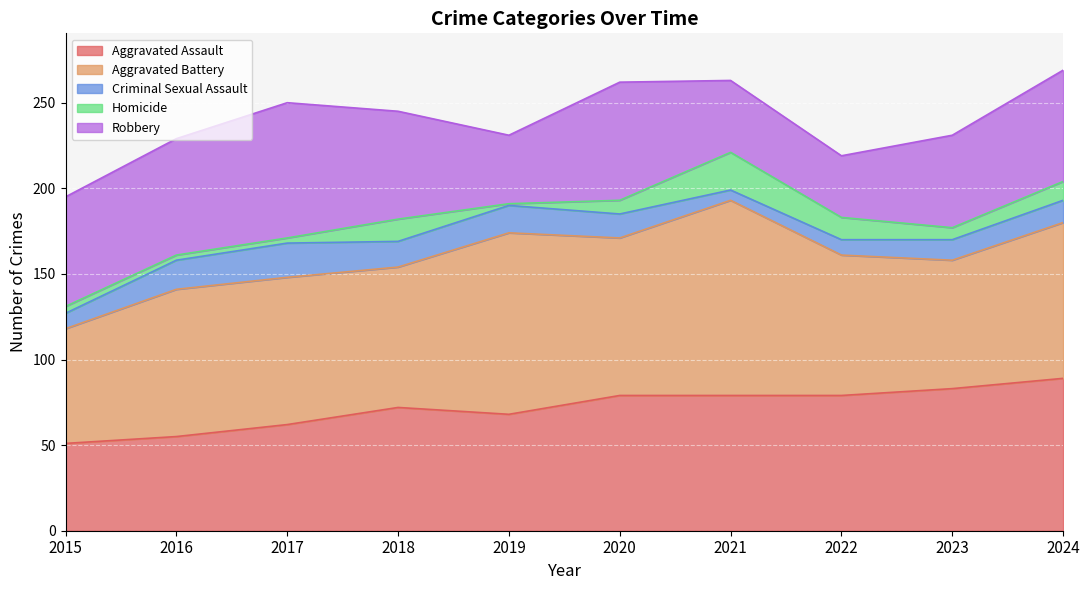

What is the difference between the maximum and second lowest values in the Robbery series?

39